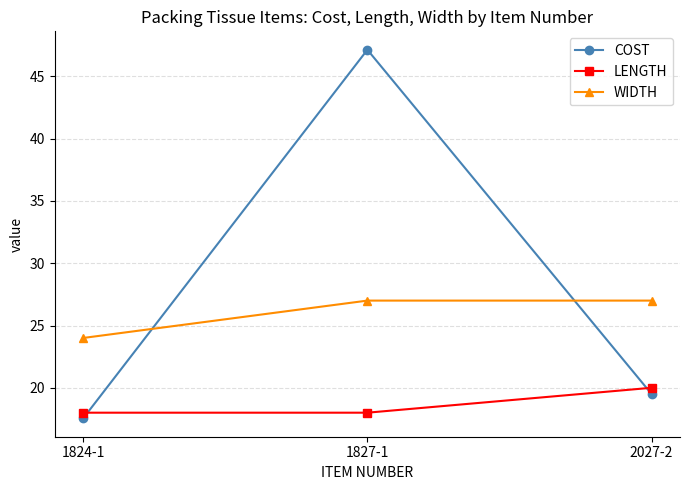

Which category has the highest value in the COST series?

1827-1